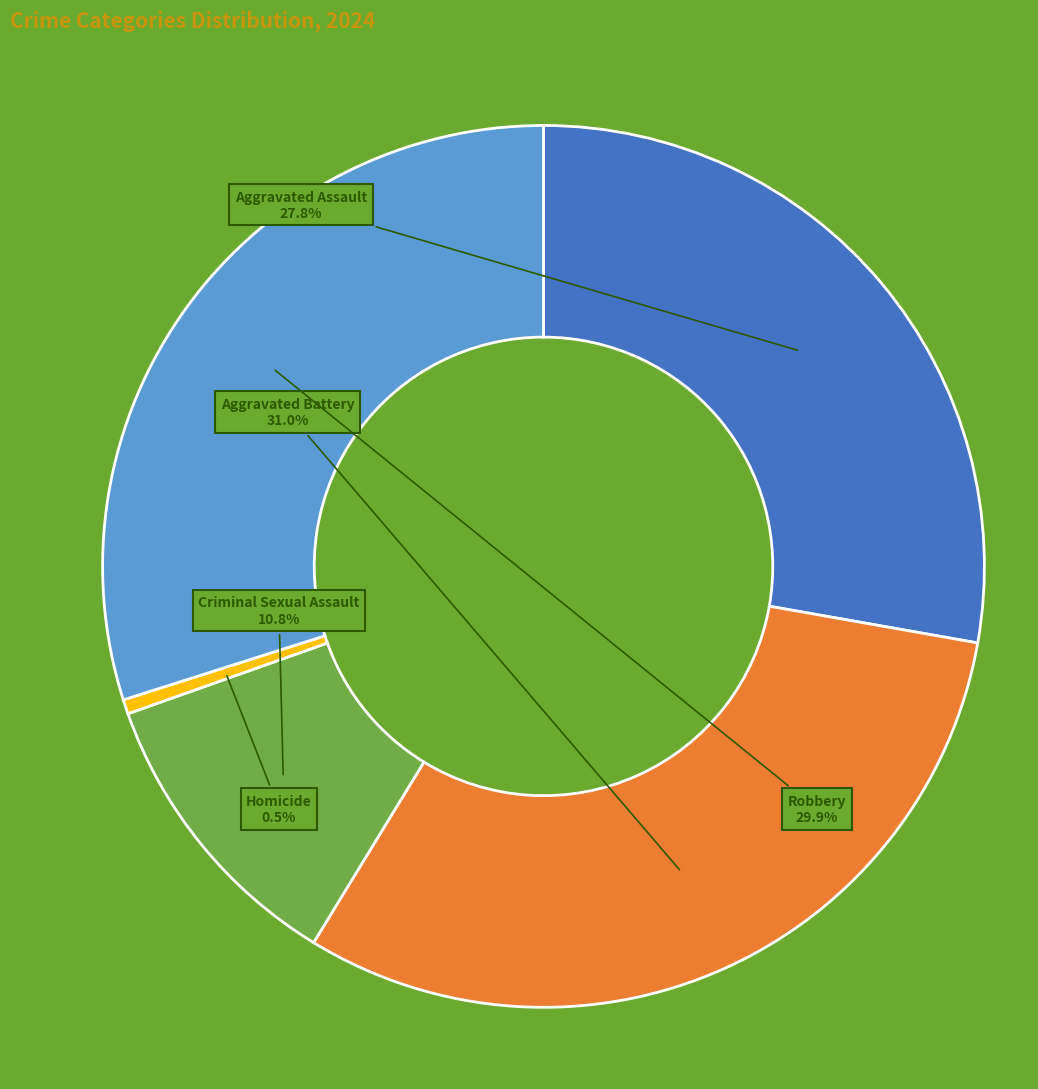

To the nearest percent, what is the difference between the Aggravated Battery and Robbery slice percentages?

1%